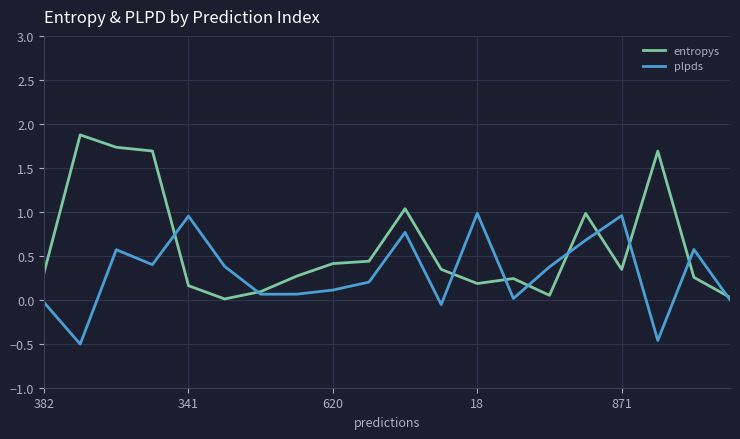

List the series in order of their peak value, lowest first.

plpds, entropys